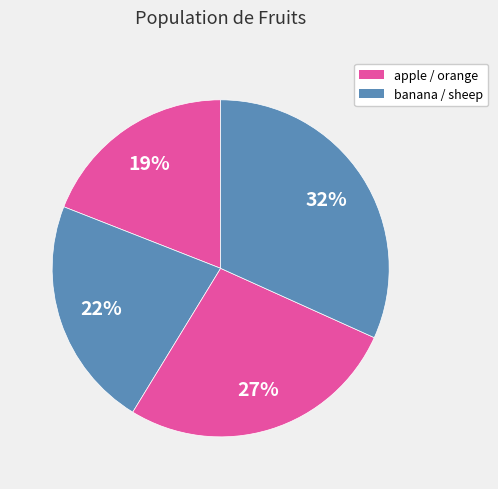

Count the number of slices in the pie.

4